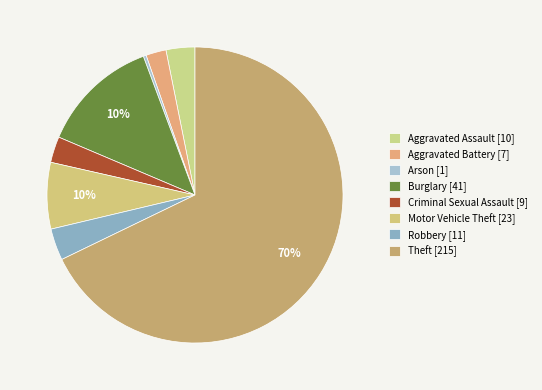

Which slice represents more than half of the pie?

Theft